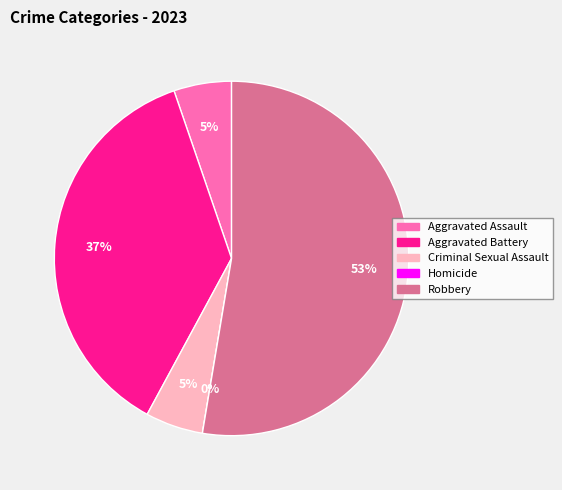

Is it true that Homicide is 0% of the pie?

True